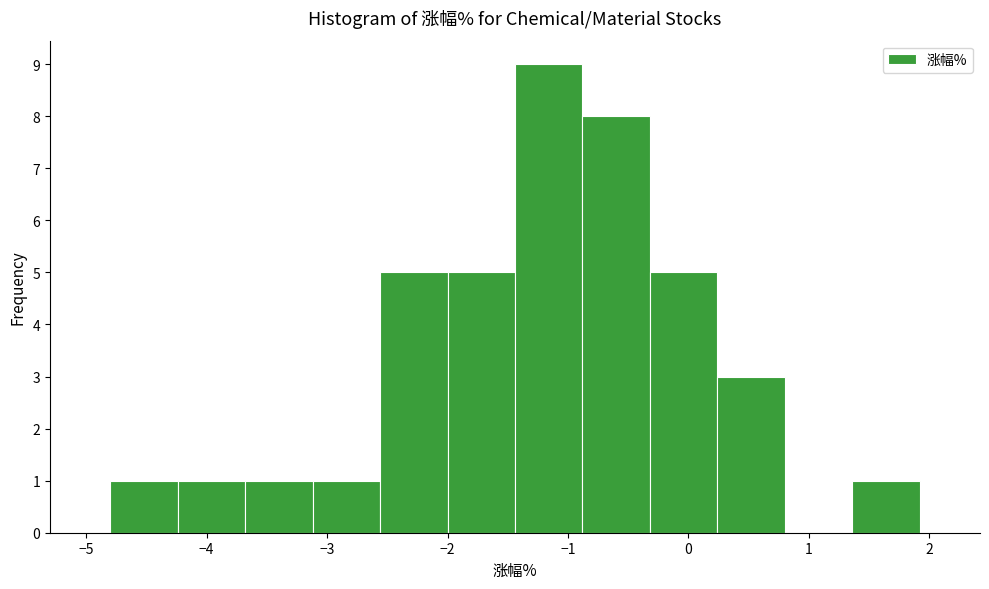

What is the height of the bar covering -0.32 to 0.24 on the x-axis? Neither the bar edges nor the heights are printed on the chart, so give them approximately, as read against the axes.

5